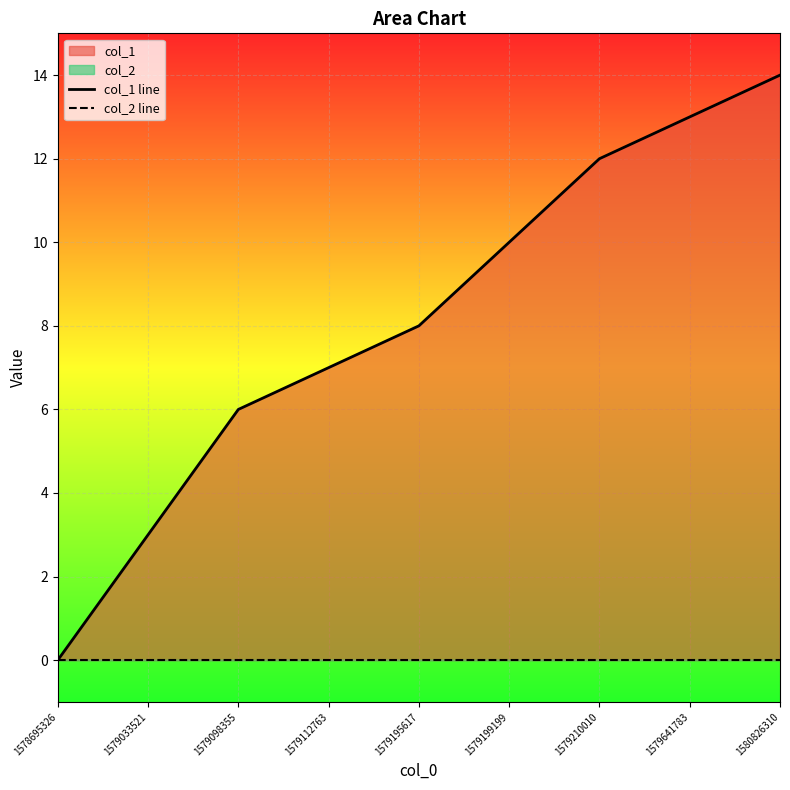

List the labels in order of col_1 line value, smallest first.

1578695326, 1579033521, 1579098355, 1579112763, 1579195617, 1579199199, 1579210010, 1579641783, 1580826310